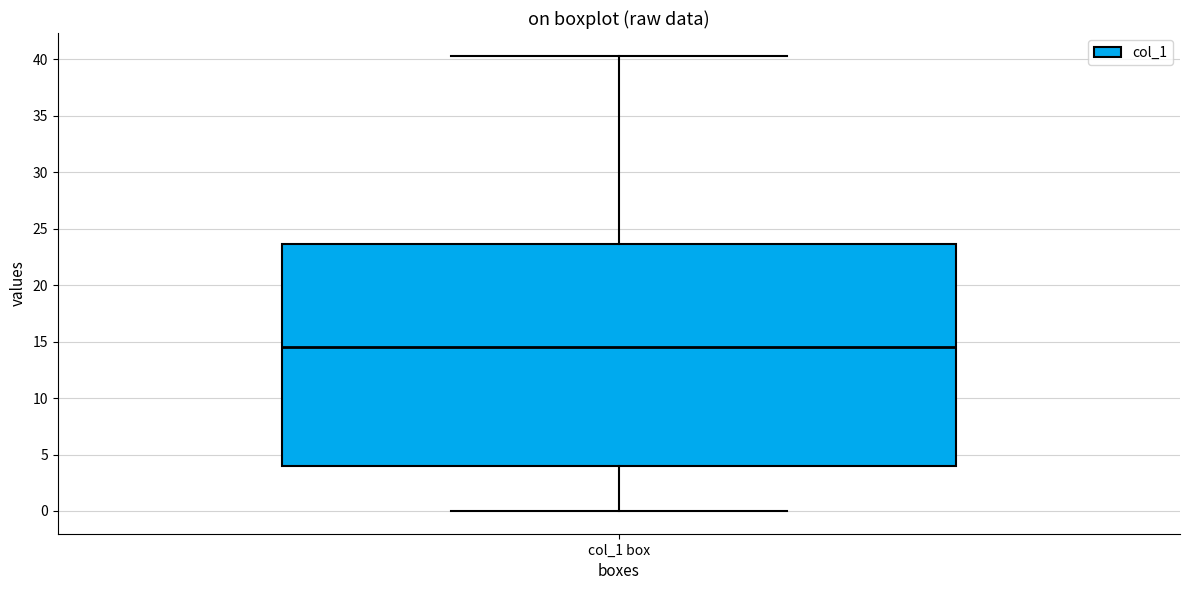

Where does the upper whisker of the box for col_1 box end on the y-axis? The values are not printed on the chart, so give them approximately, as read against the axis.

40.5